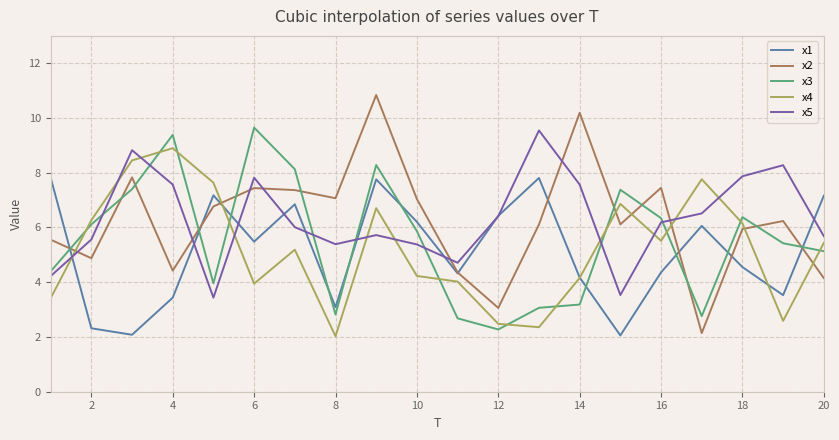

Which series ends up on top after the final intersection of x5 and x3?

x5